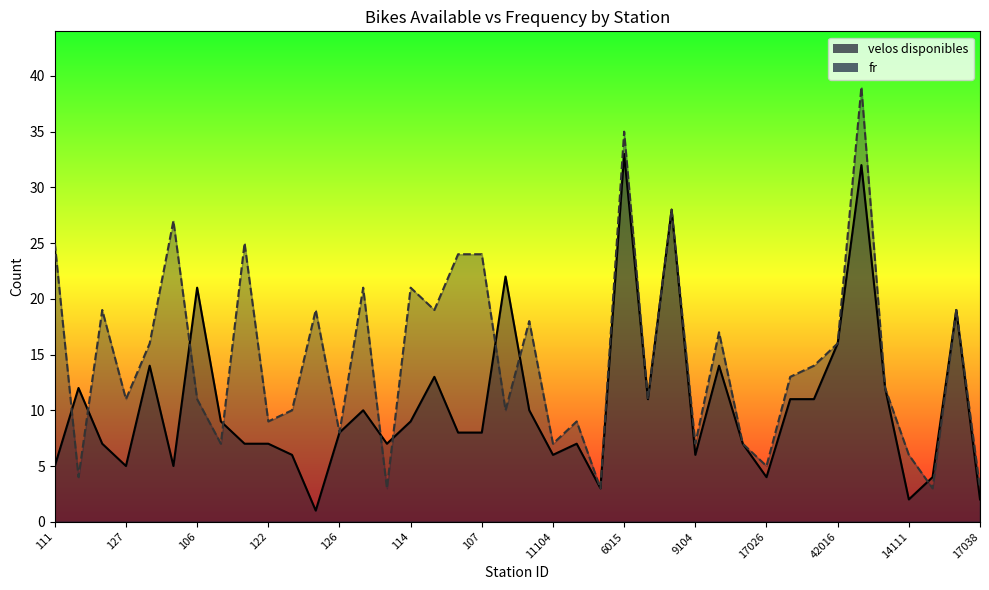

Which series changed the most between 124 and 10013?

fr